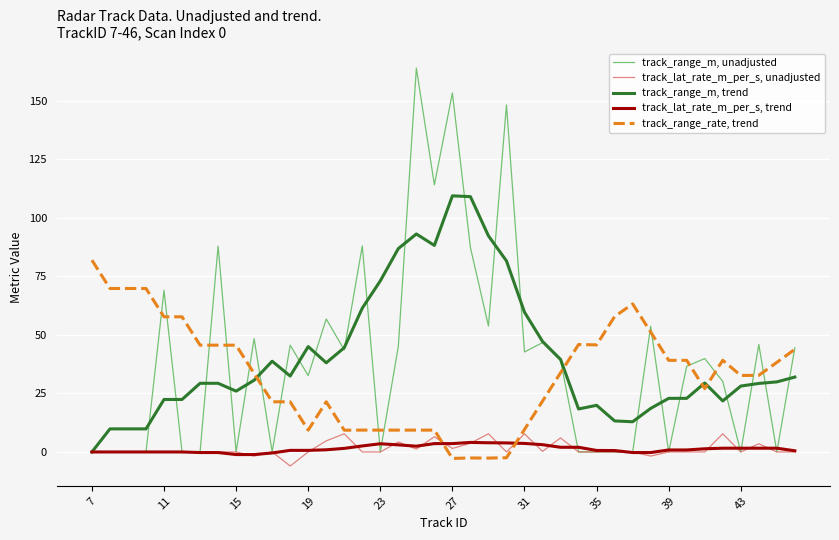

What is the smallest value displayed?

-6.0